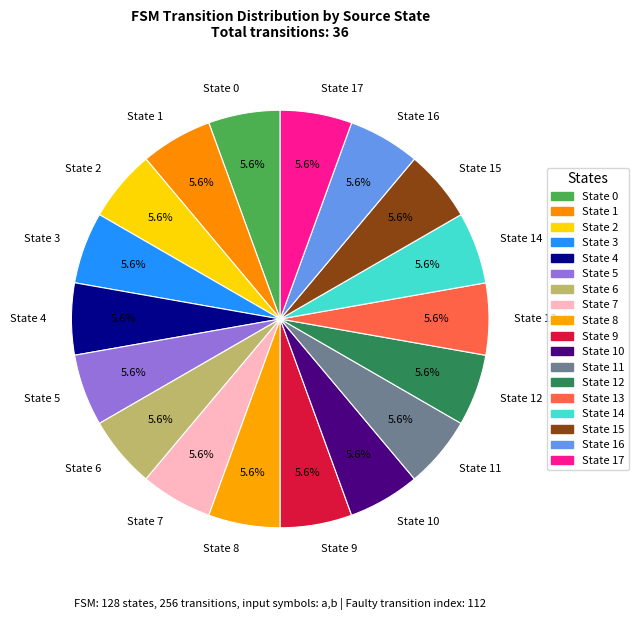

Is there a majority slice in this chart?

No